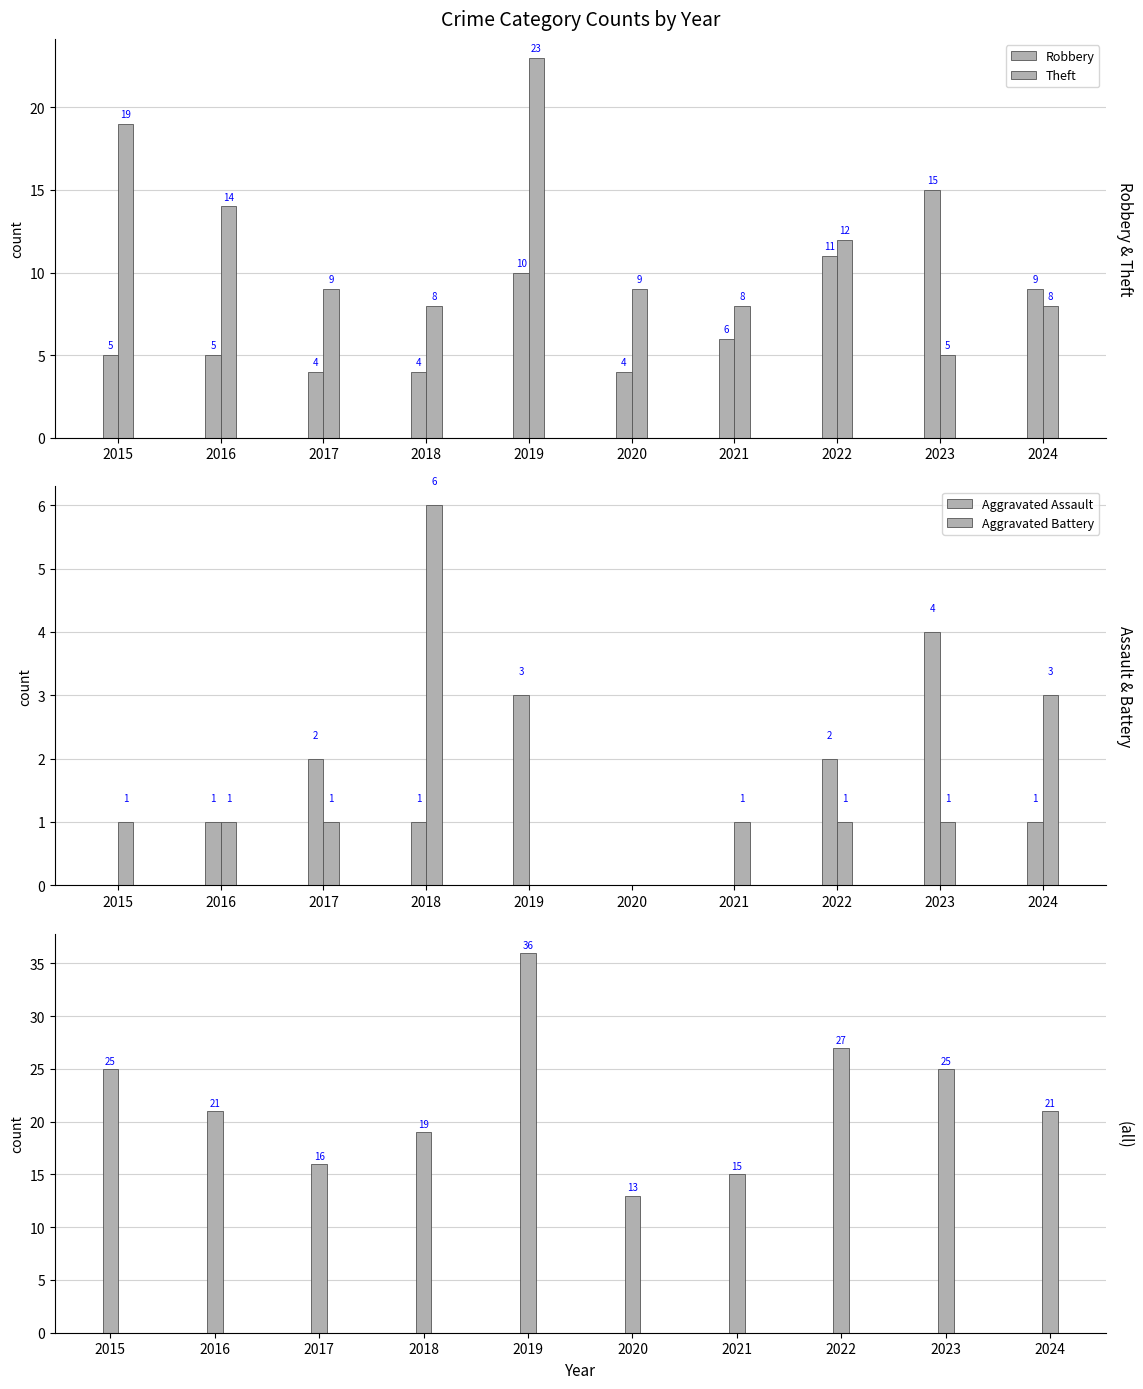

Reading left to right, what are all the values shown in this chart?

Robbery: 2015=5	2016=5	2017=4	2018=4	2019=10	2020=4	2021=6	2022=11	2023=15	2024=9
Theft: 2015=19	2016=14	2017=9	2018=8	2019=23	2020=9	2021=8	2022=12	2023=5	2024=8
Aggravated Assault: 2015=0	2016=1	2017=2	2018=1	2019=3	2020=0	2021=0	2022=2	2023=4	2024=1
Aggravated Battery: 2015=1	2016=1	2017=1	2018=6	2019=0	2020=0	2021=1	2022=1	2023=1	2024=3
Total: 2015=25	2016=21	2017=16	2018=19	2019=36	2020=13	2021=15	2022=27	2023=25	2024=21